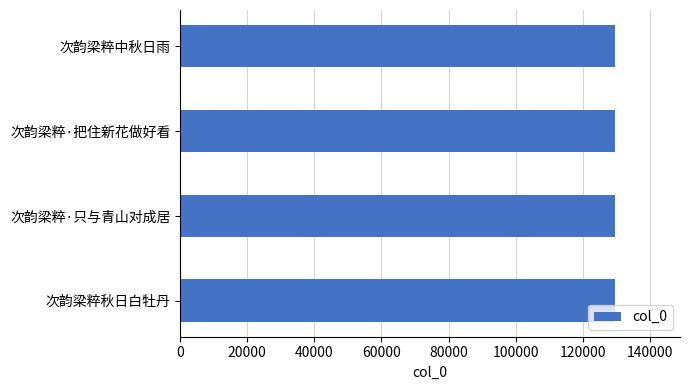

What is the smallest value displayed?

129517